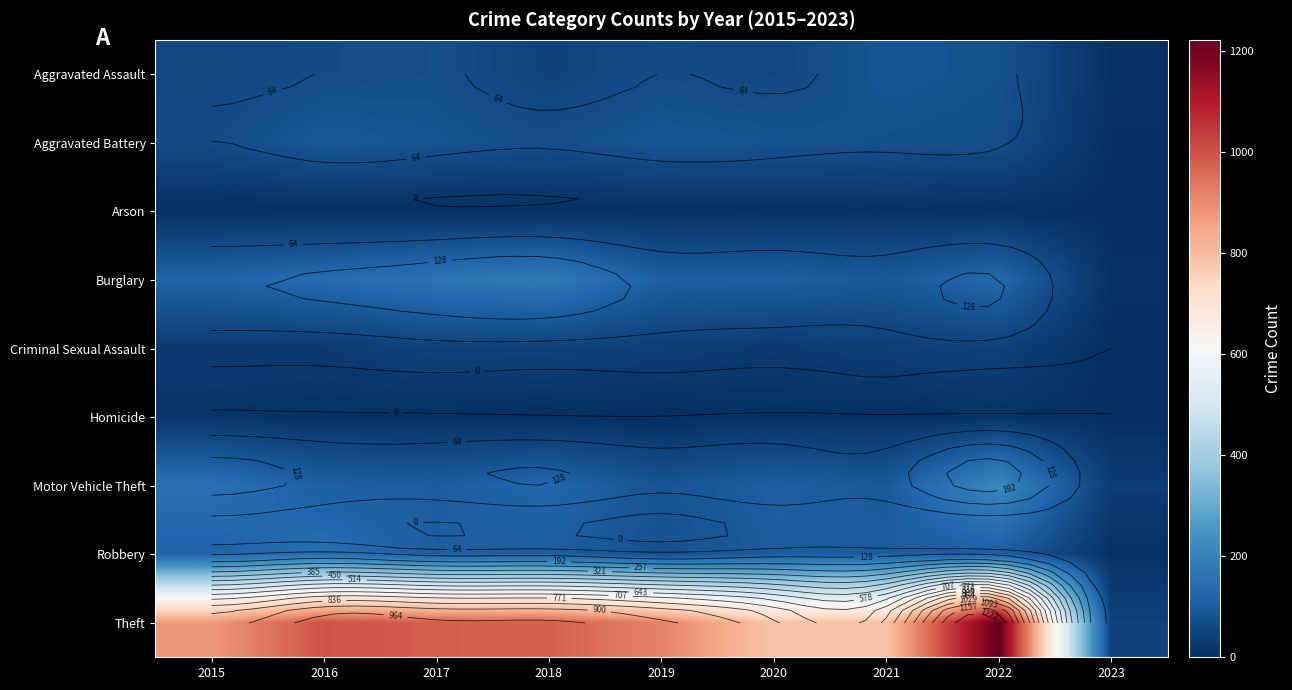

Rank the categories by Robbery value from lowest to highest.

2023, 2019, 2020, 2017, 2021, 2018, 2022, 2015, 2016